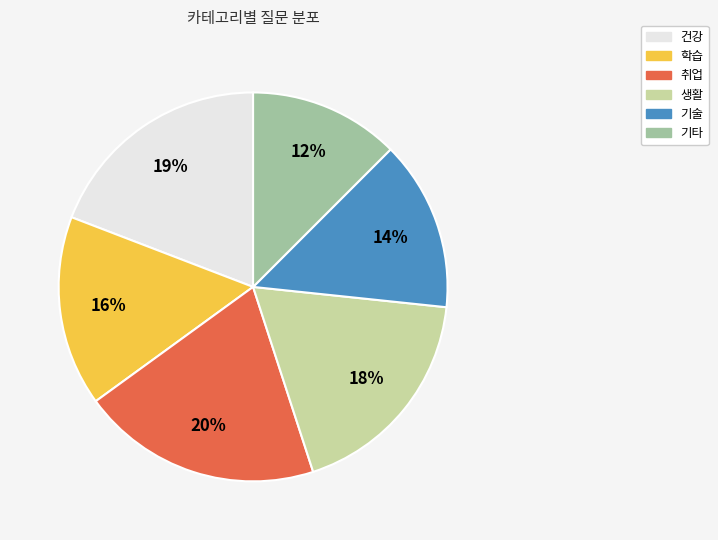

Which has a higher value, 기술 or 취업?

취업